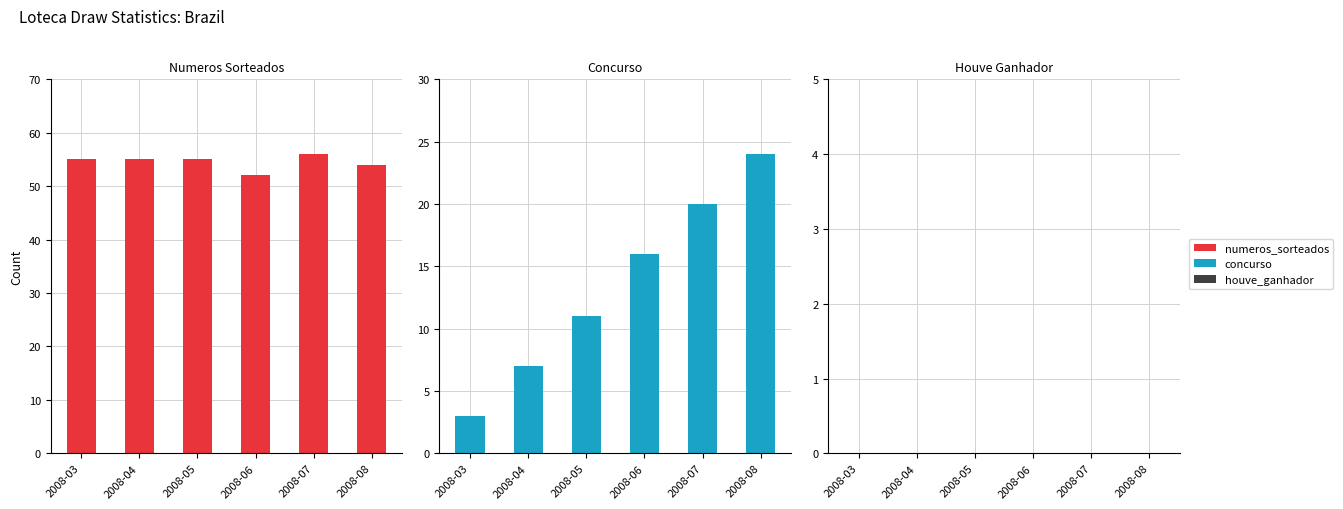

How many bars are there in total?

18